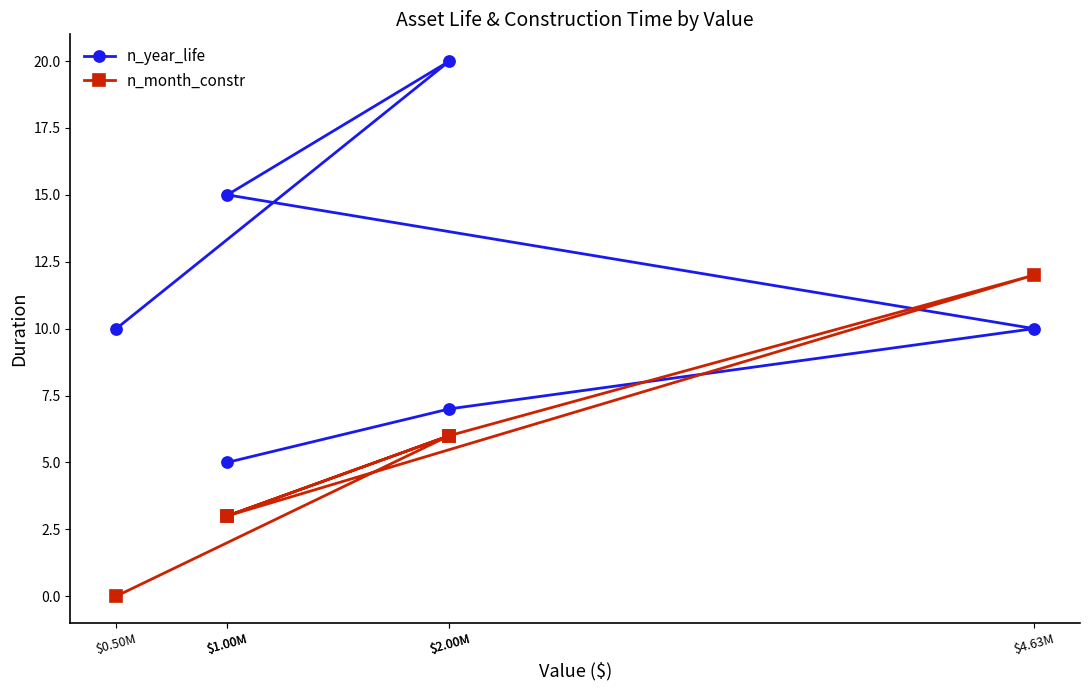

True or false: n_year_life and n_month_constr cross at least once.

True